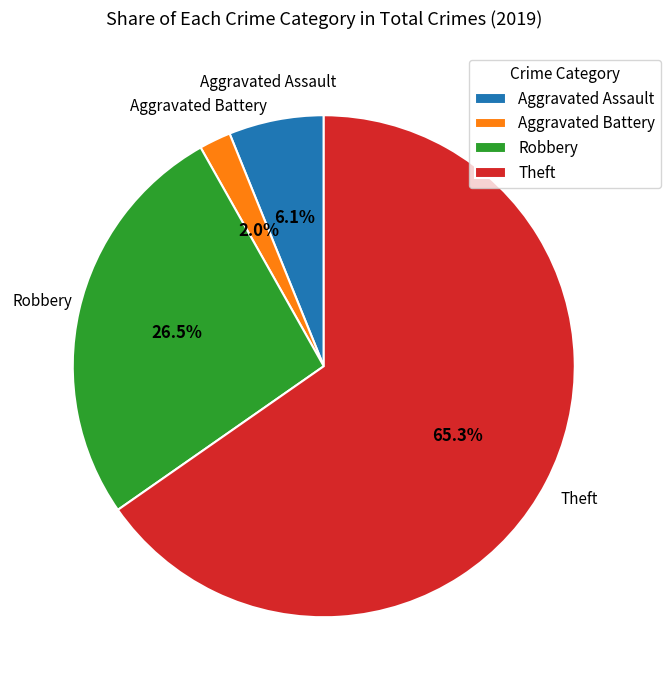

Is the sum of Robbery and Aggravated Assault greater than half?

No